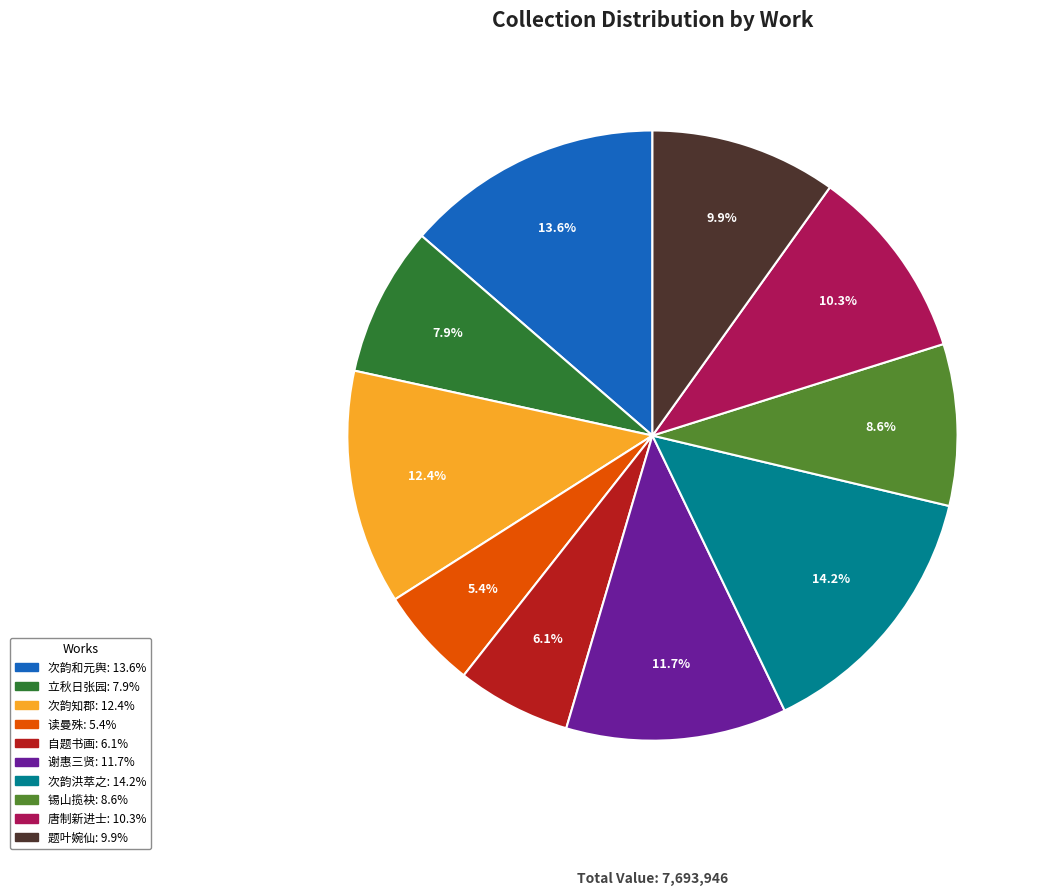

To the nearest percent, what is the average slice percentage?

10%